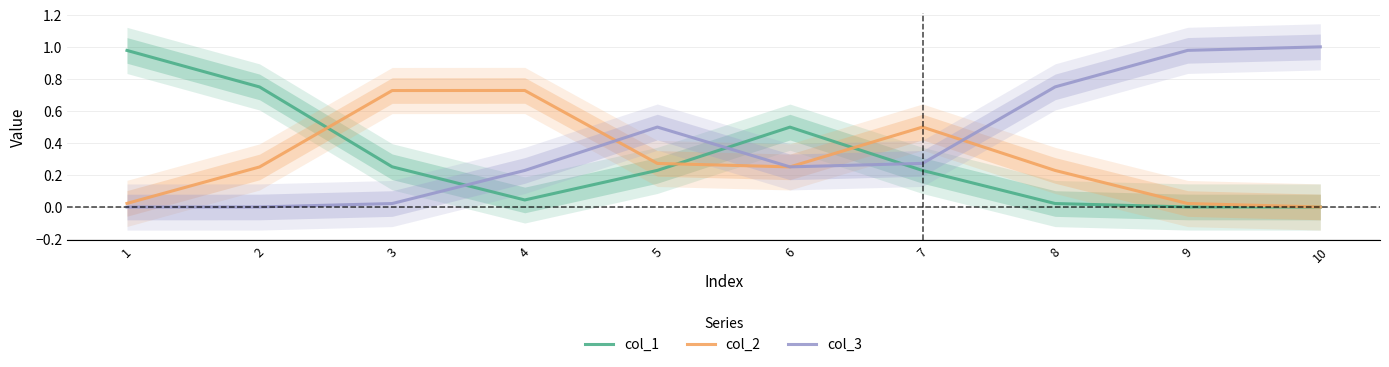

How many positive values does the col_1 series have?

9